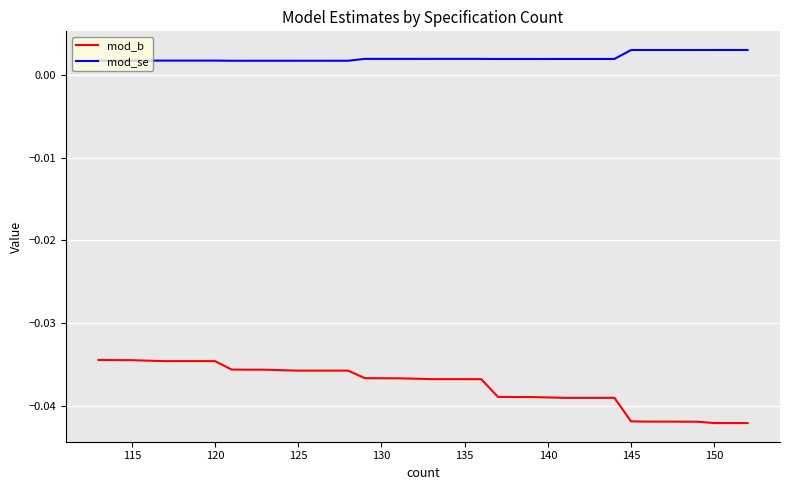

Rank the series by their maximum value, from highest to lowest.

mod_se, mod_b